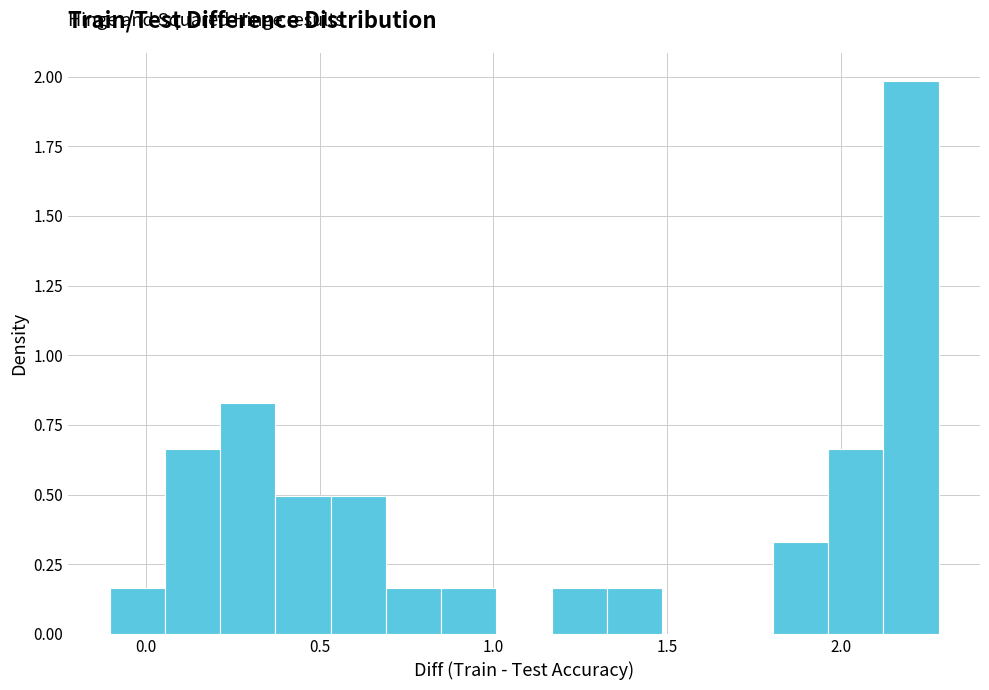

Read against the x-axis, roughly where is the centre of the tallest bar?

2.20